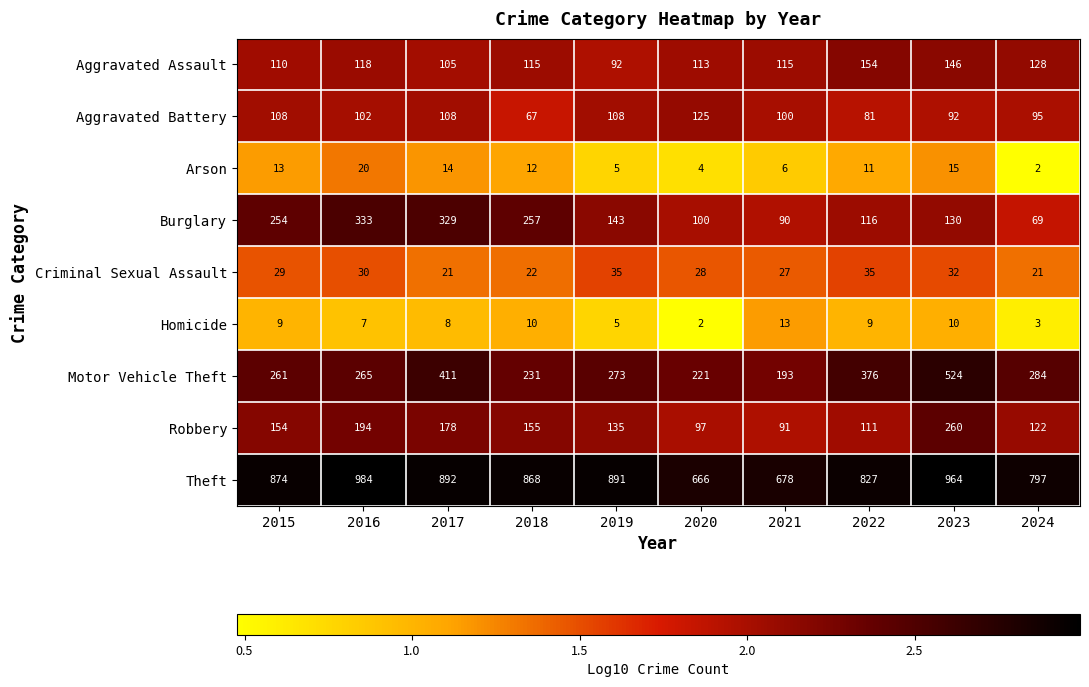

How many data points does each series have?

10